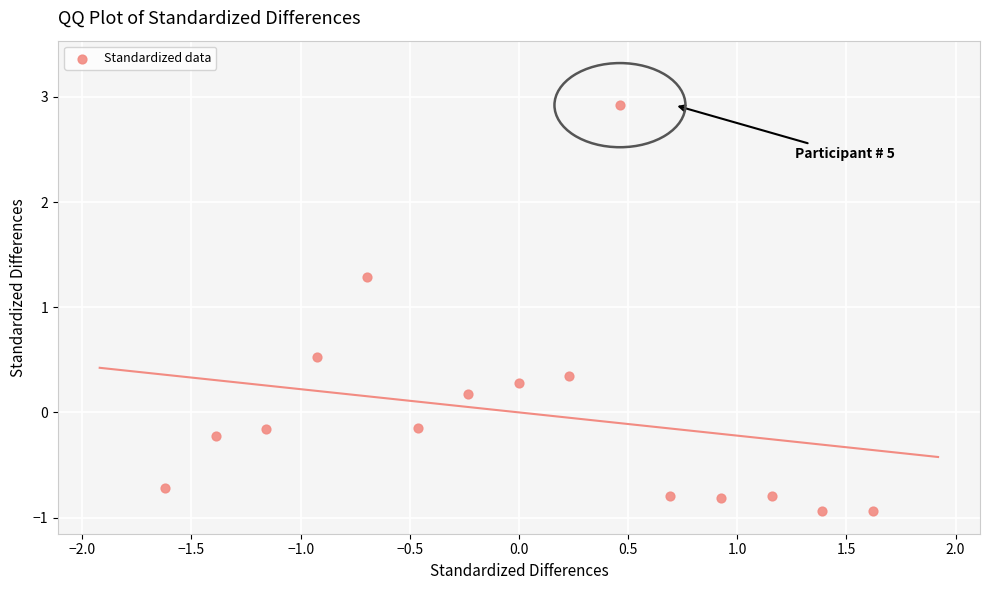

What is the range of Y values (max minus min)?

3.9